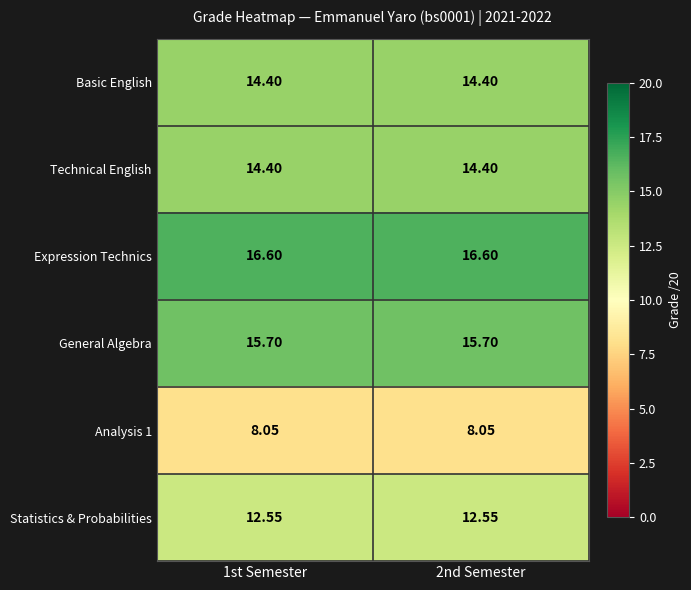

Is the value of General Algebra at 2nd Semester greater than the value of Technical English at 1st Semester?

Yes